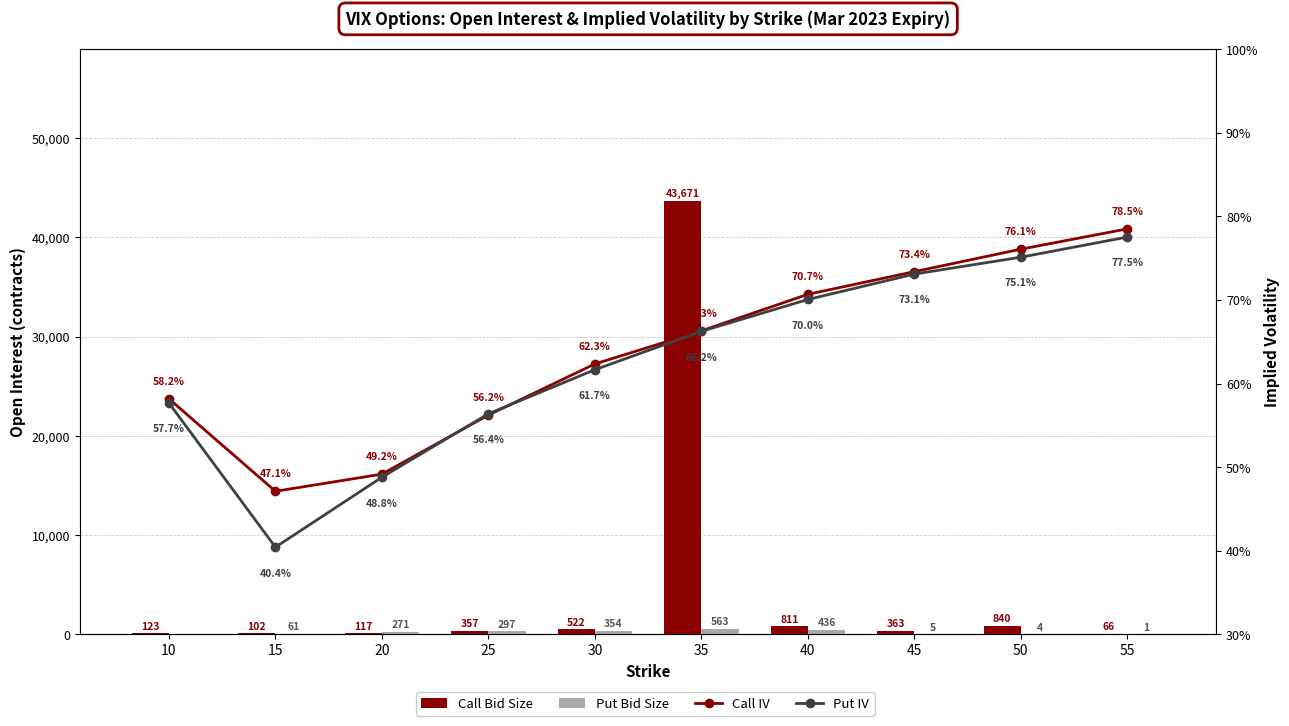

What is the approximate value of Call Bid Size at 55?

66.0